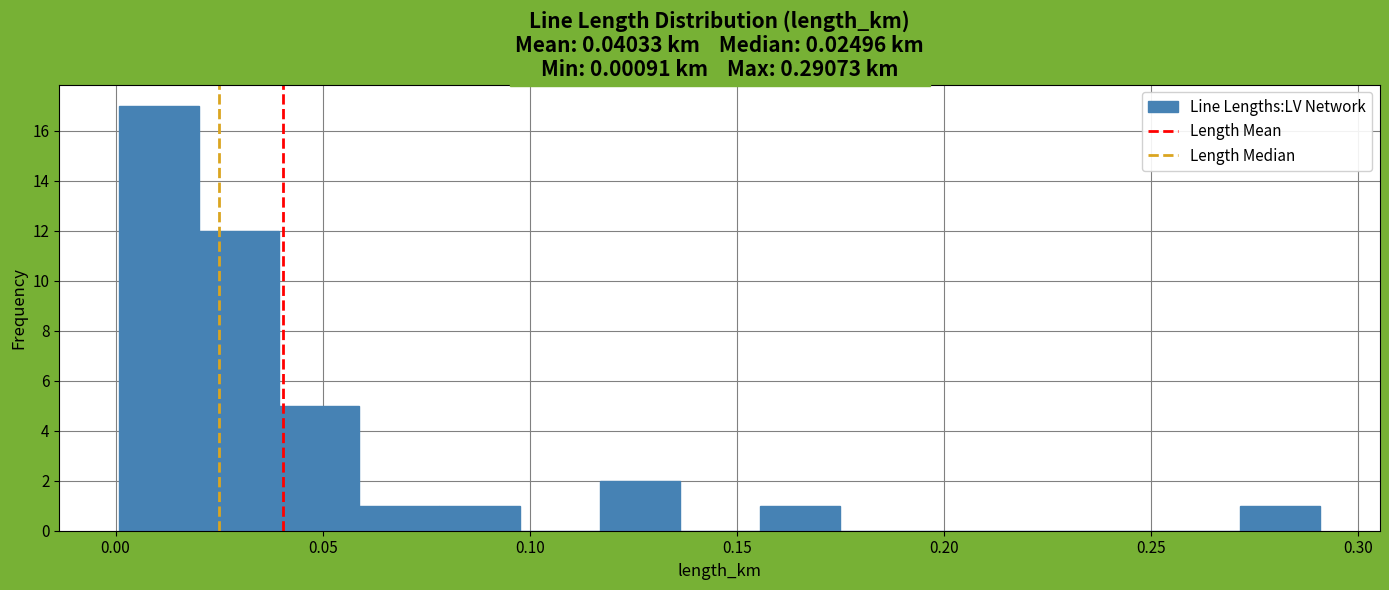

Read against the x-axis, roughly where is the centre of the tallest bar?

0.010